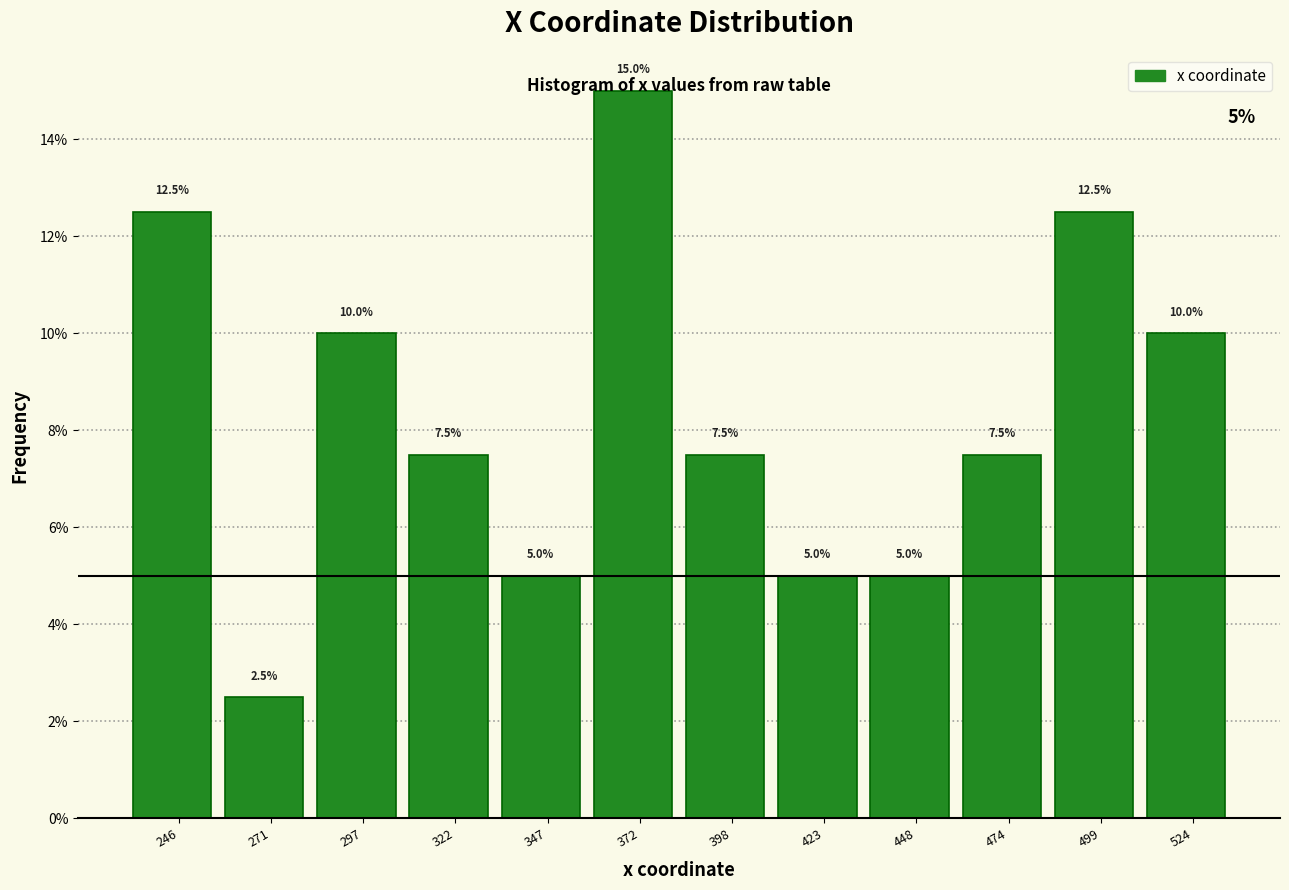

What is the average value?

8.3